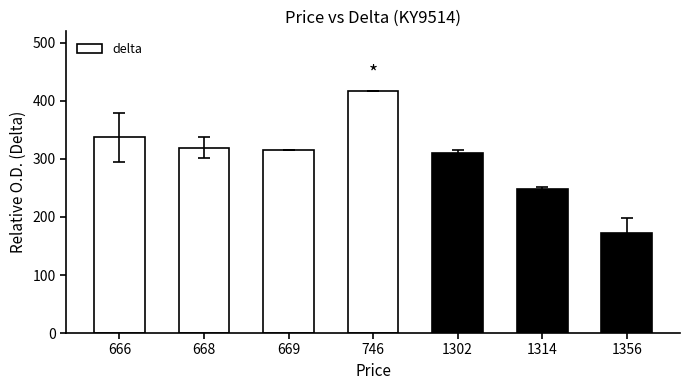

Approximately how many times larger is the value at 1356 compared to 669?

0.5